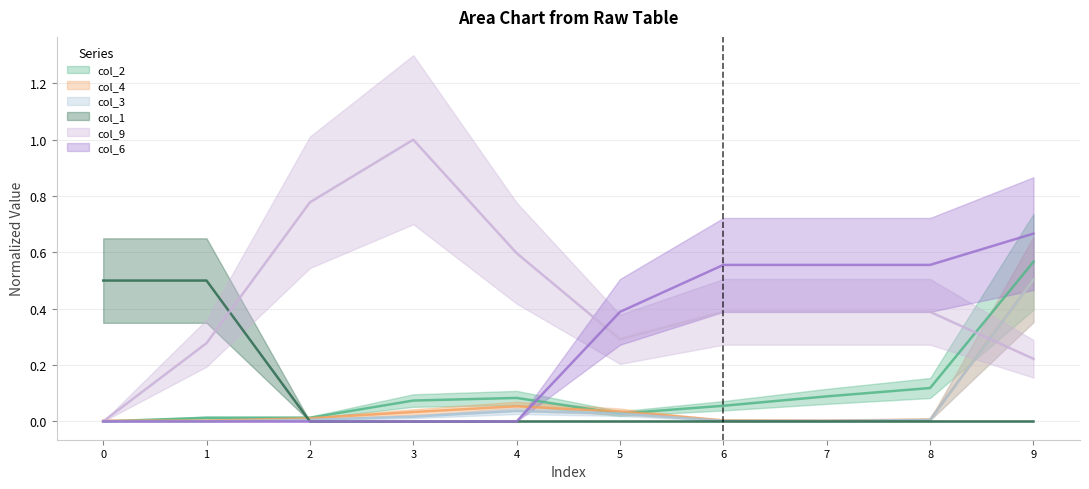

At which label does col_2 reach its peak?

9